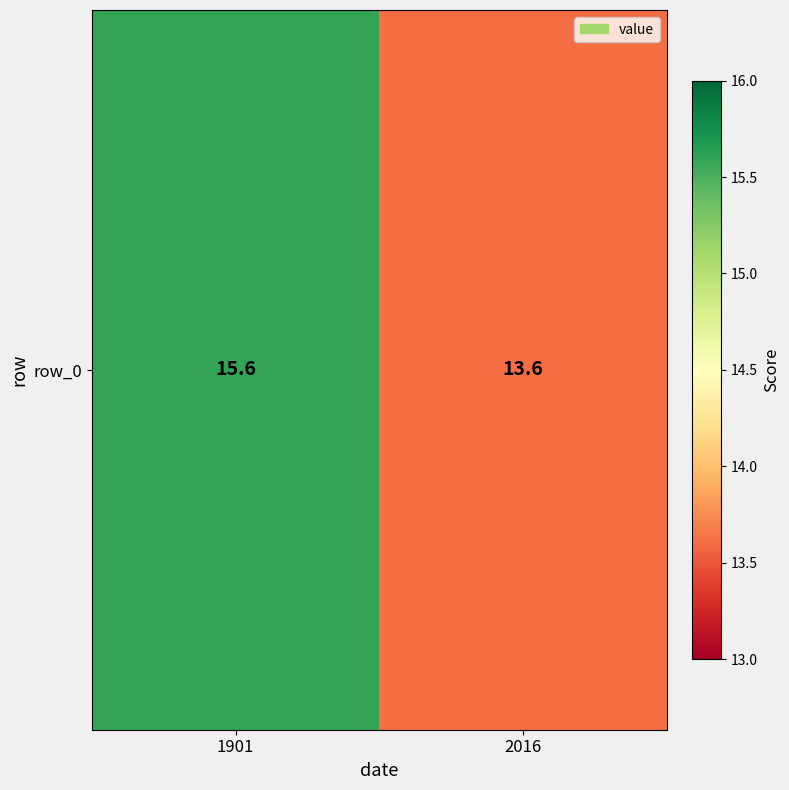

List the labels in order of value, smallest first.

2016, 1901